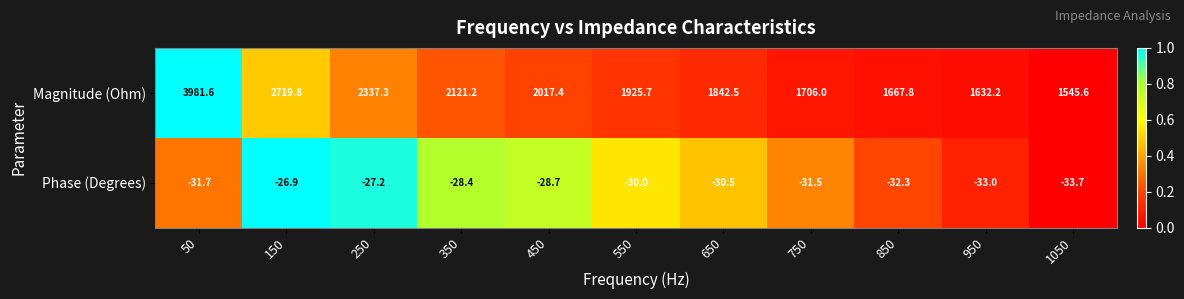

The Phase (Degrees) series shows -26.9 at 150. True or false?

True